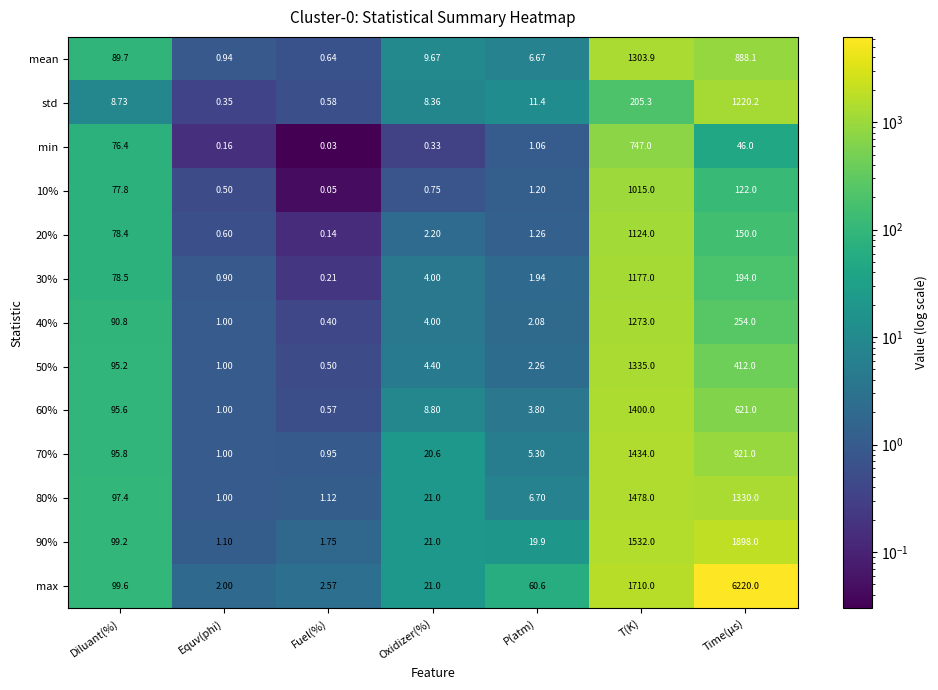

Rank the categories by 70% value from highest to lowest.

T(K), Time(μs), Diluant(%), Oxidizer(%), P(atm), Equv(phi), Fuel(%)